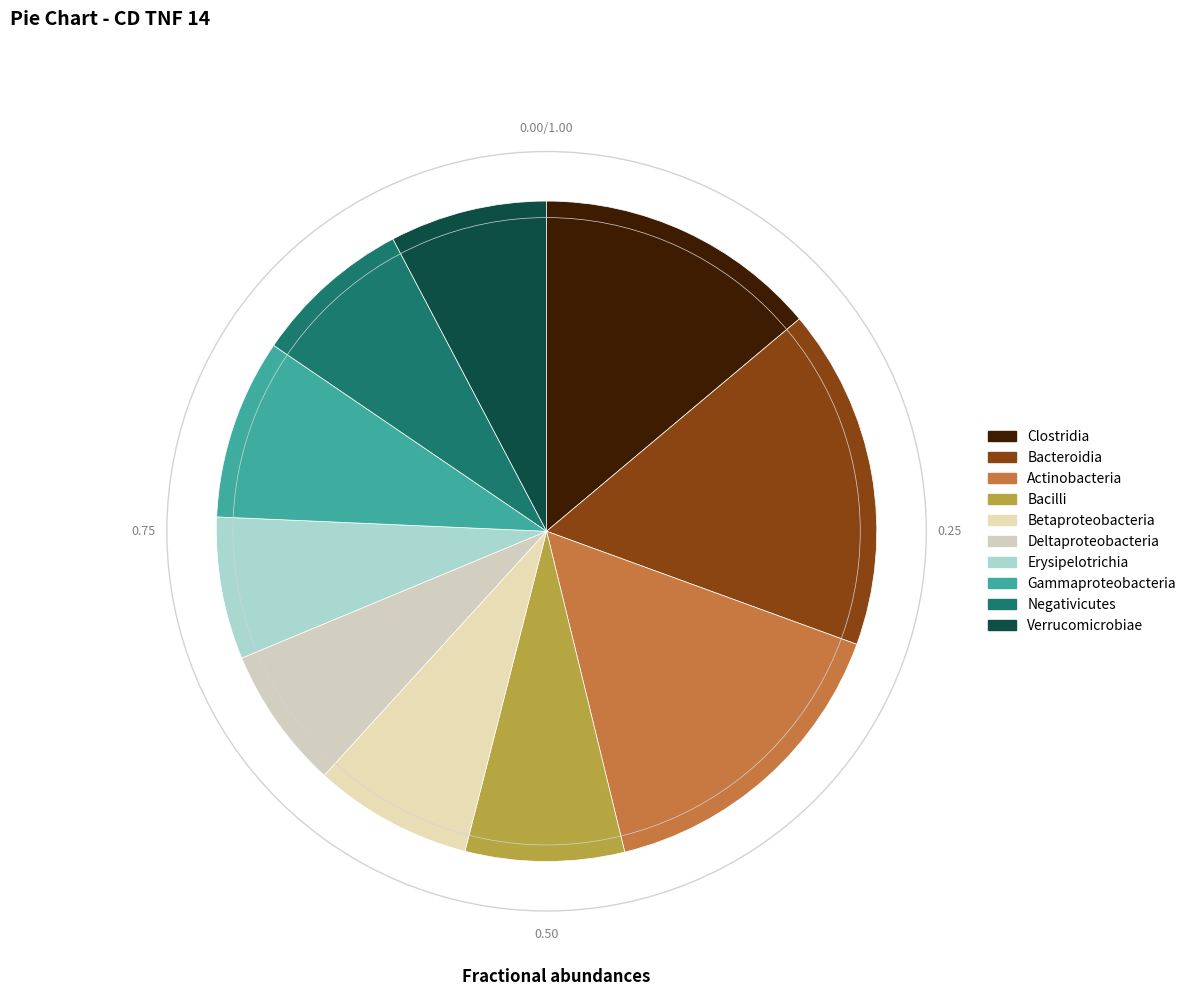

How many slices are in this pie chart?

10